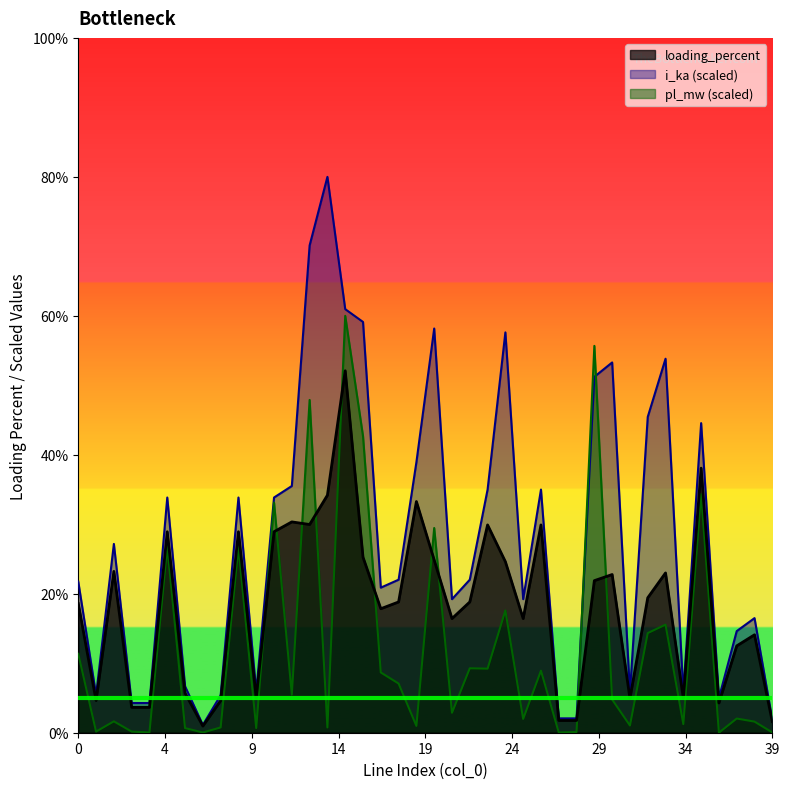

List the series in order of their overall mean, highest first.

i_ka (scaled), loading_percent, pl_mw (scaled)